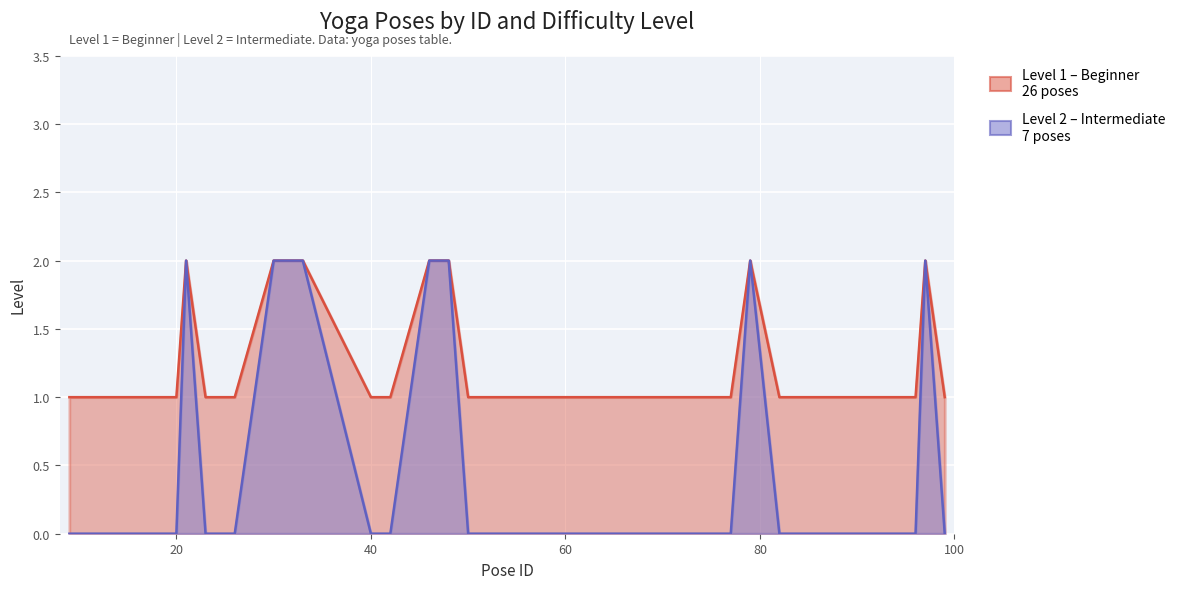

Reading left to right, transcribe all the data shown in this chart.

level: 9=1	20=1	21=2	23=1	25=1	26=1	30=2	31=2	33=2	40=1	41=1	42=1	46=2	48=2	50=1	51=1	52=1	57=1	69=1	71=1	77=1	79=2	82=1	83=1	84=1	85=1	86=1	92=1	93=1	95=1	96=1	97=2	99=1
level_2_mask: 9=0	20=0	21=2	23=0	25=0	26=0	30=2	31=2	33=2	40=0	41=0	42=0	46=2	48=2	50=0	51=0	52=0	57=0	69=0	71=0	77=0	79=2	82=0	83=0	84=0	85=0	86=0	92=0	93=0	95=0	96=0	97=2	99=0